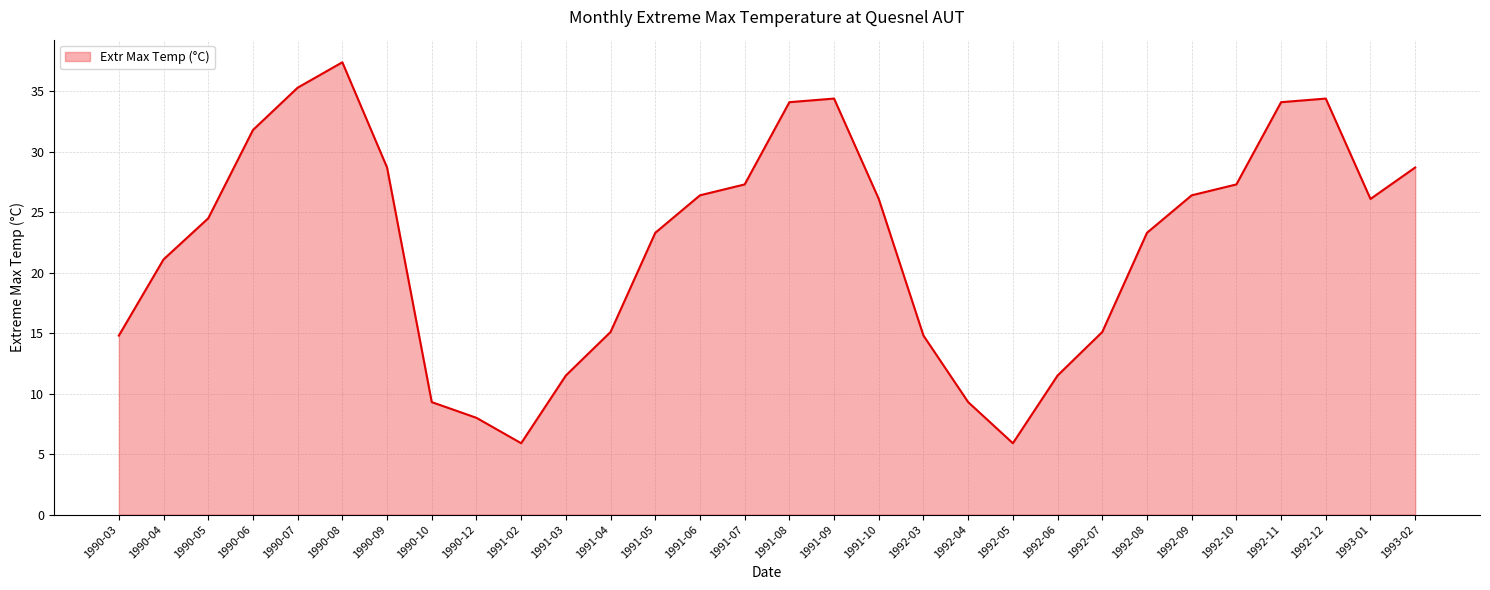

Reading right to left, what are all the values shown in this chart?

28.7	26.1	34.4	34.1	27.3	26.4	23.3	15.1	11.5	5.9	9.3	14.8	26.1	34.4	34.1	27.3	26.4	23.3	15.1	11.5	5.9	8.0	9.3	28.7	37.4	35.3	31.8	24.5	21.1	14.8